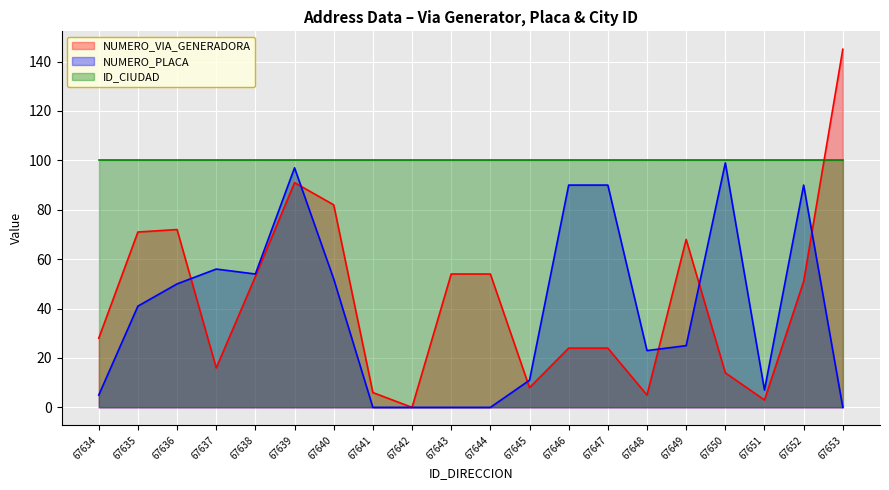

Which has a higher value, 67645 or 67650?

67650